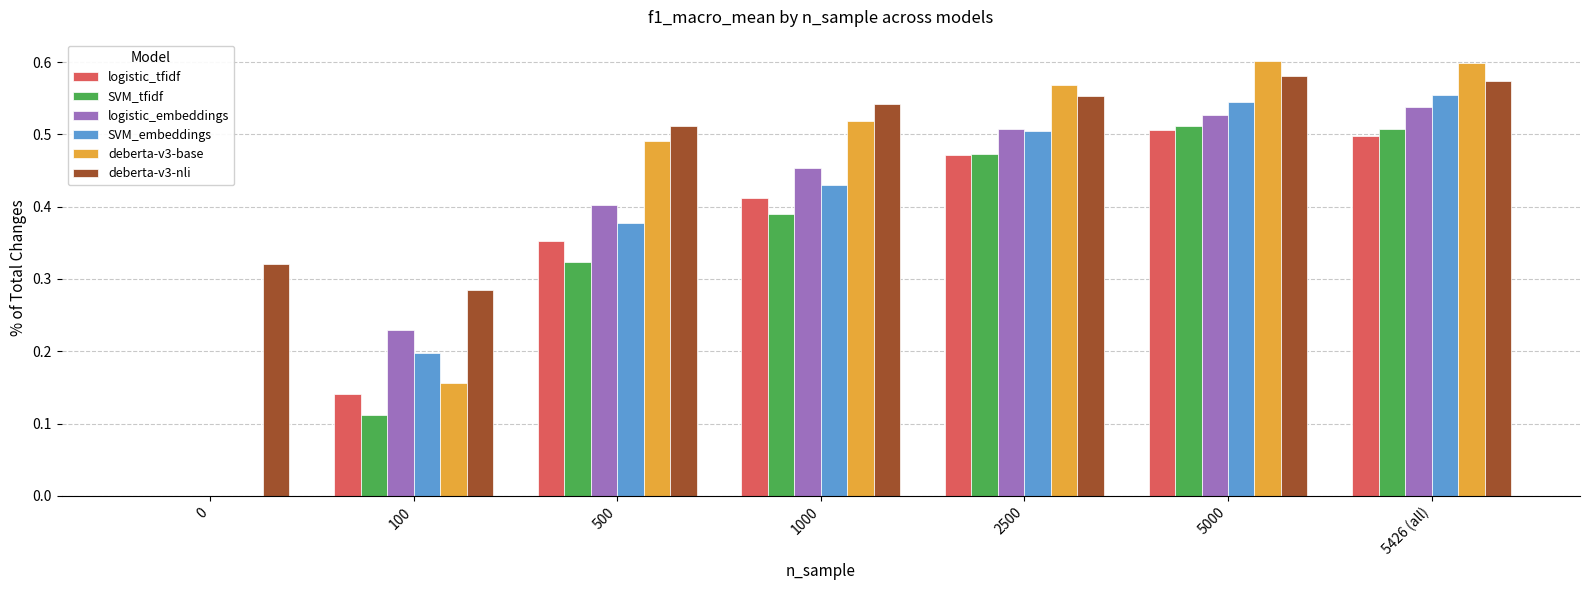

Between 500 and 5000, which series saw the biggest shift?

SVM_tfidf